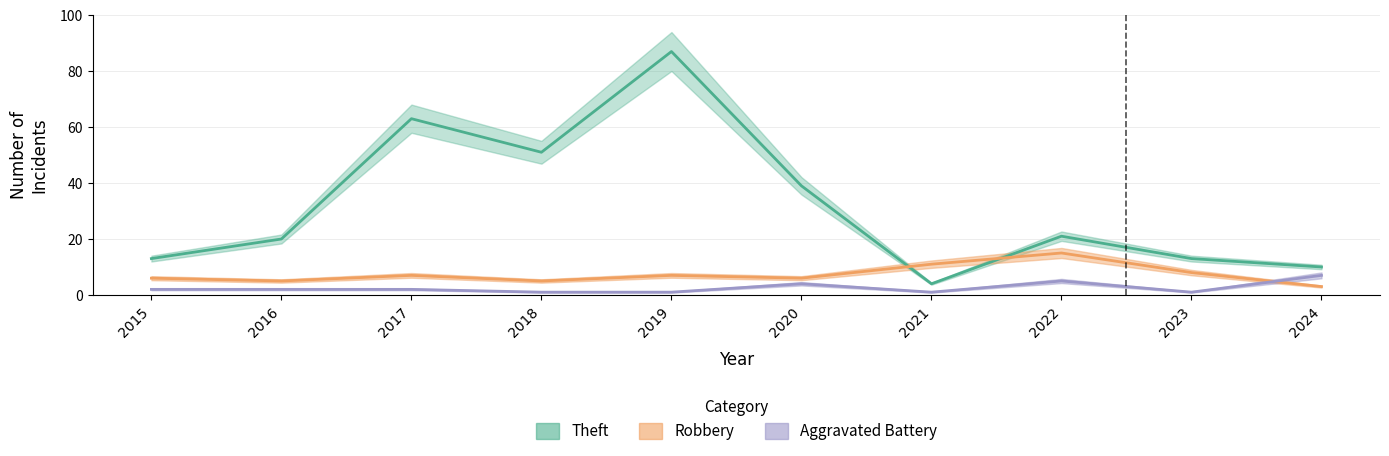

Where is Aggravated Battery nearest to the value 4?

2020